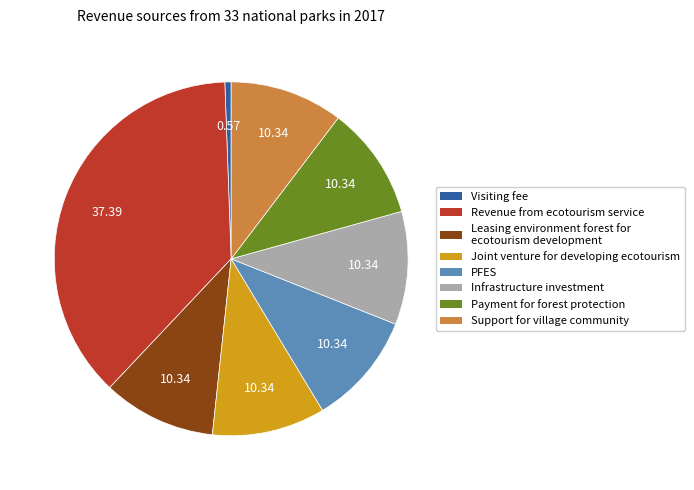

Is Visiting fee the majority of the pie?

No